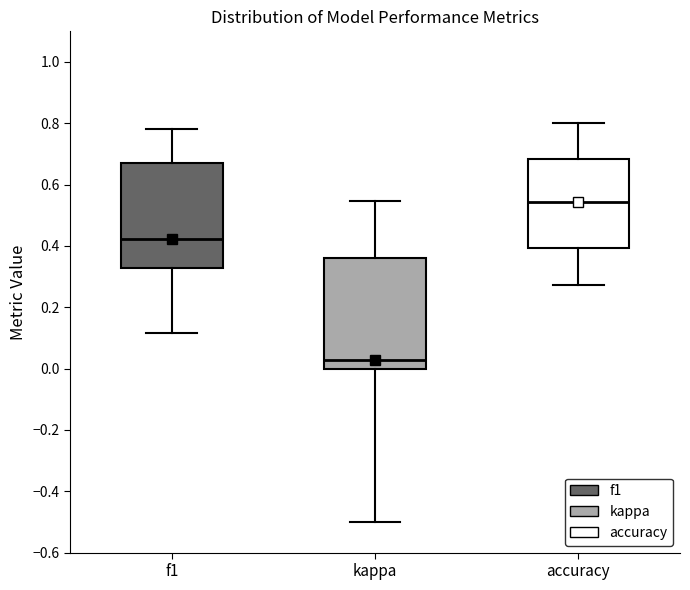

Which box's median line is the highest?

accuracy